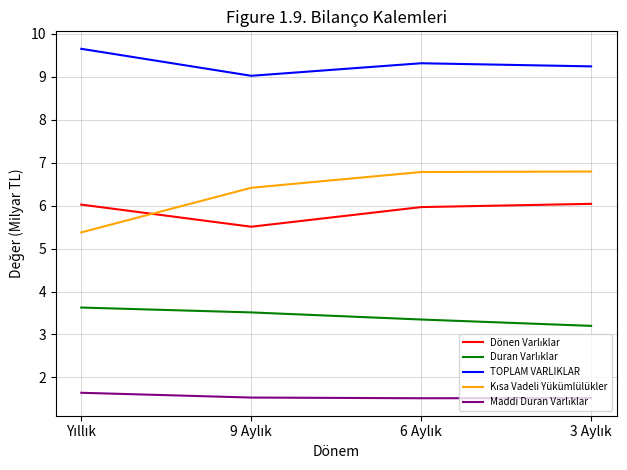

What is the lowest value of the TOPLAM VARLIKLAR series?

9.0